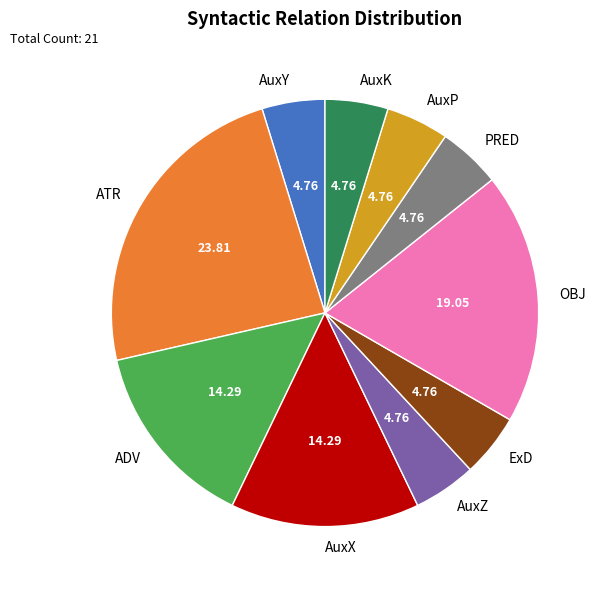

Which has a higher value, ATR or AuxX?

ATR